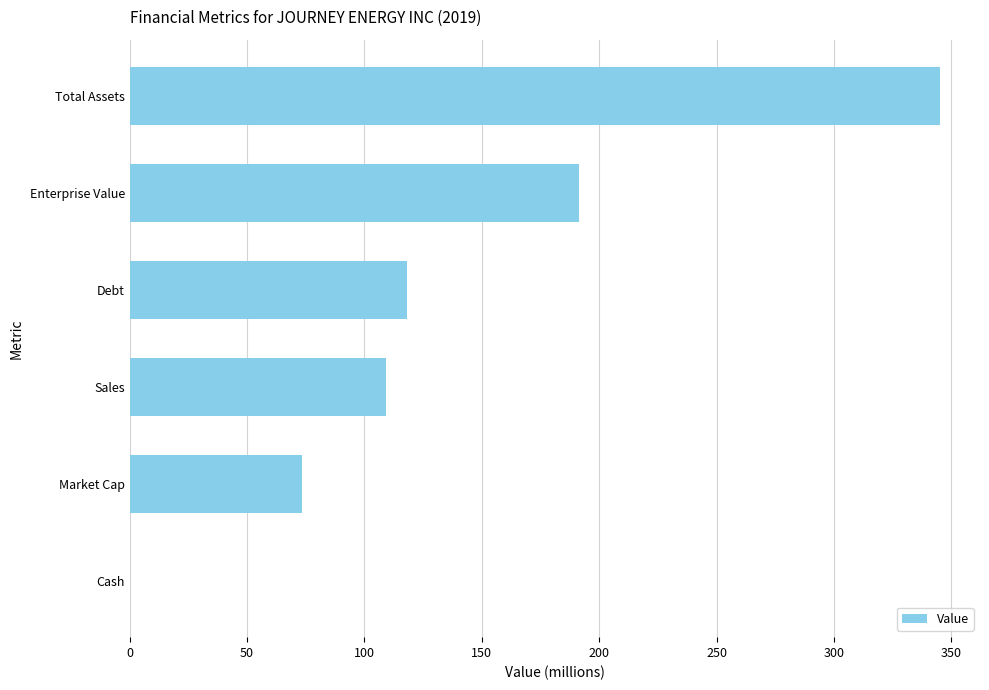

True or false: the data shows 109.2 at Sales.

True